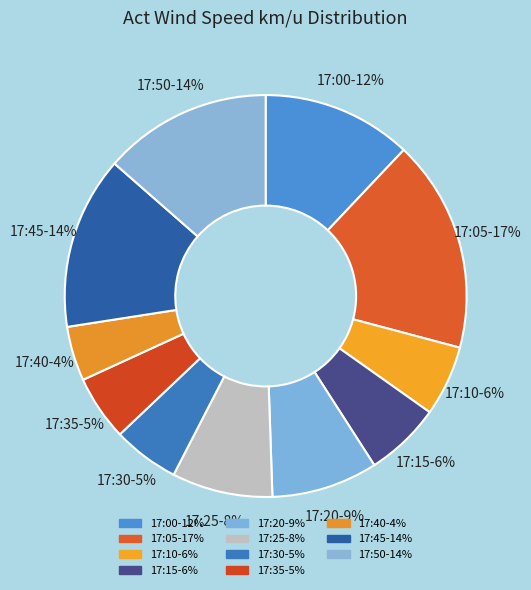

How many segments does this pie chart have?

11